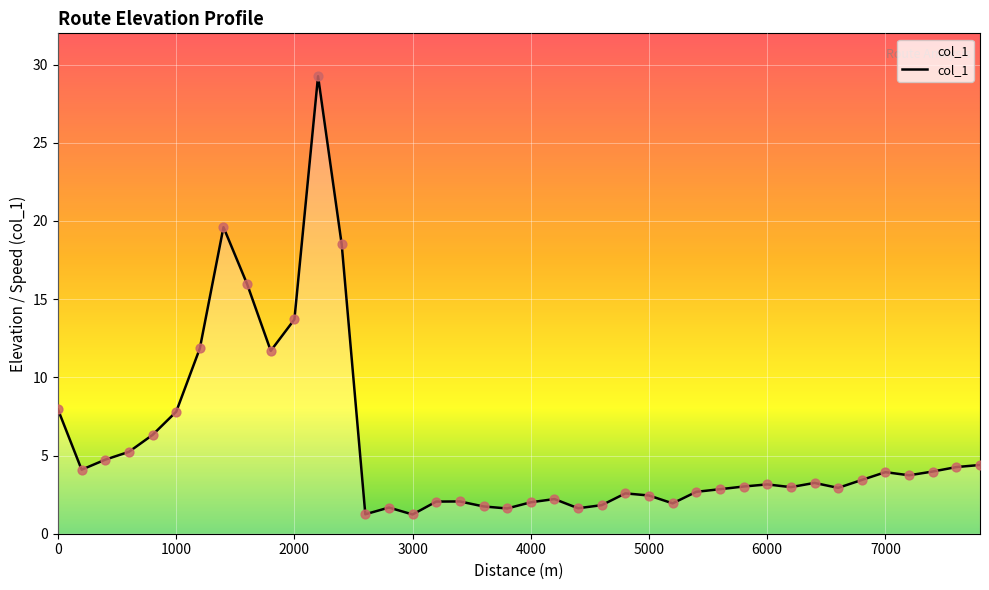

What is the difference between the maximum and minimum values?

28.0